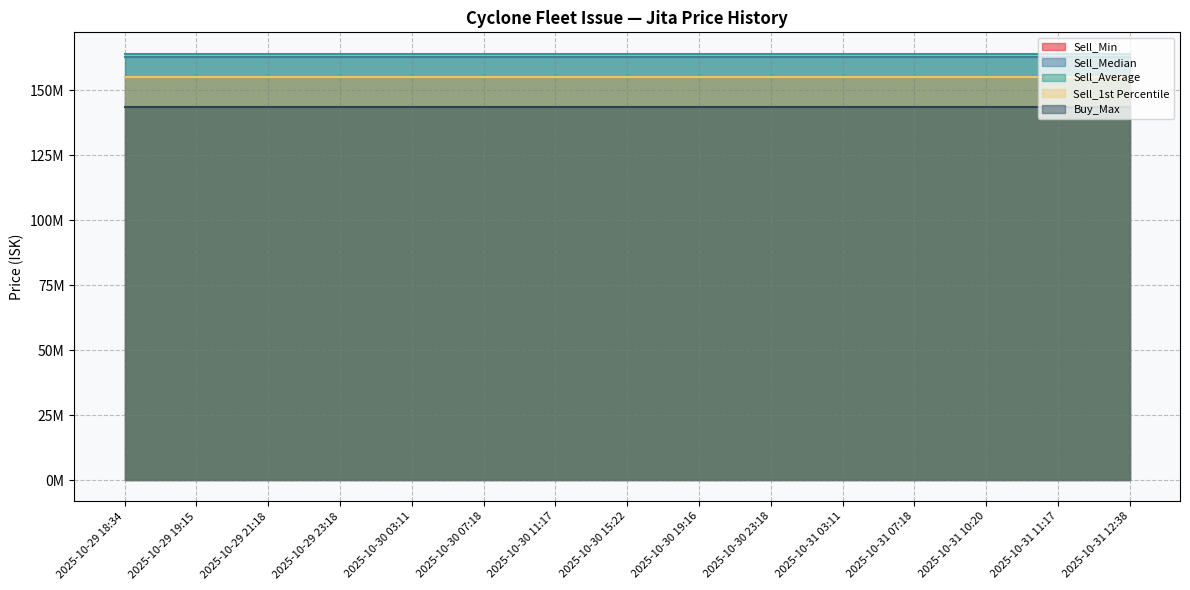

What value does the Sell_Median series have at 2025-10-31 10:20?

162600000.0